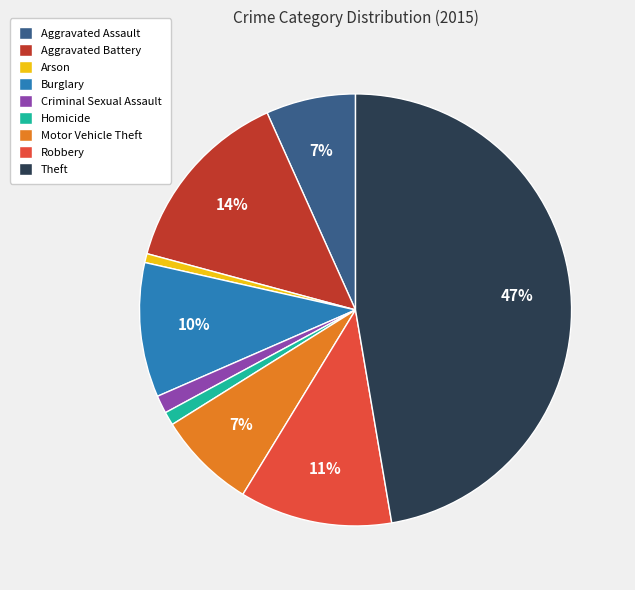

What percentage is the Theft slice, to the nearest percent?

47%